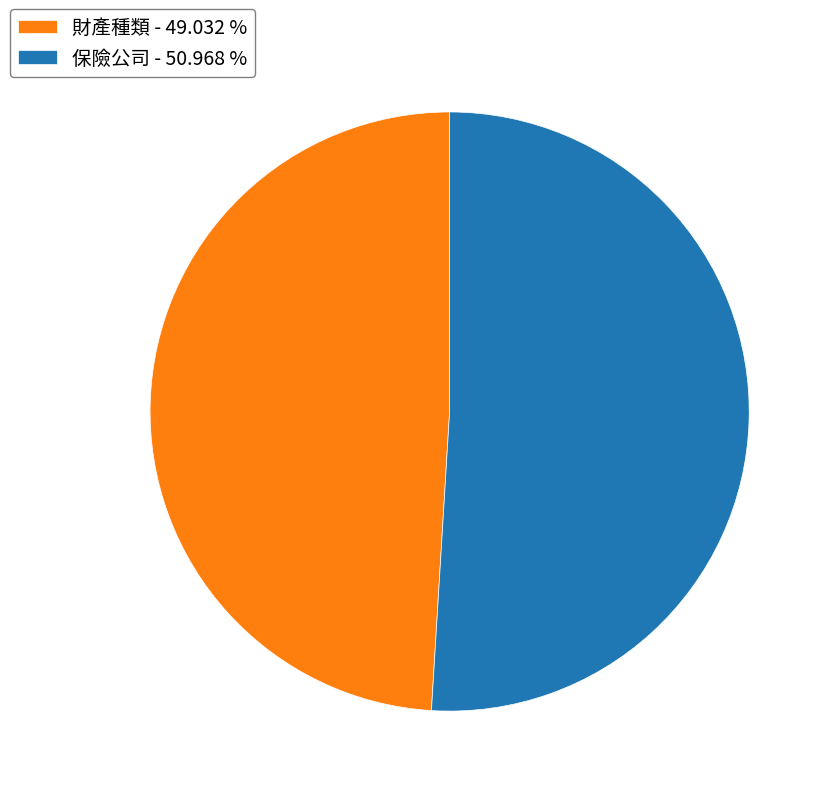

Between 保險公司 and 財產種類, which is larger?

保險公司